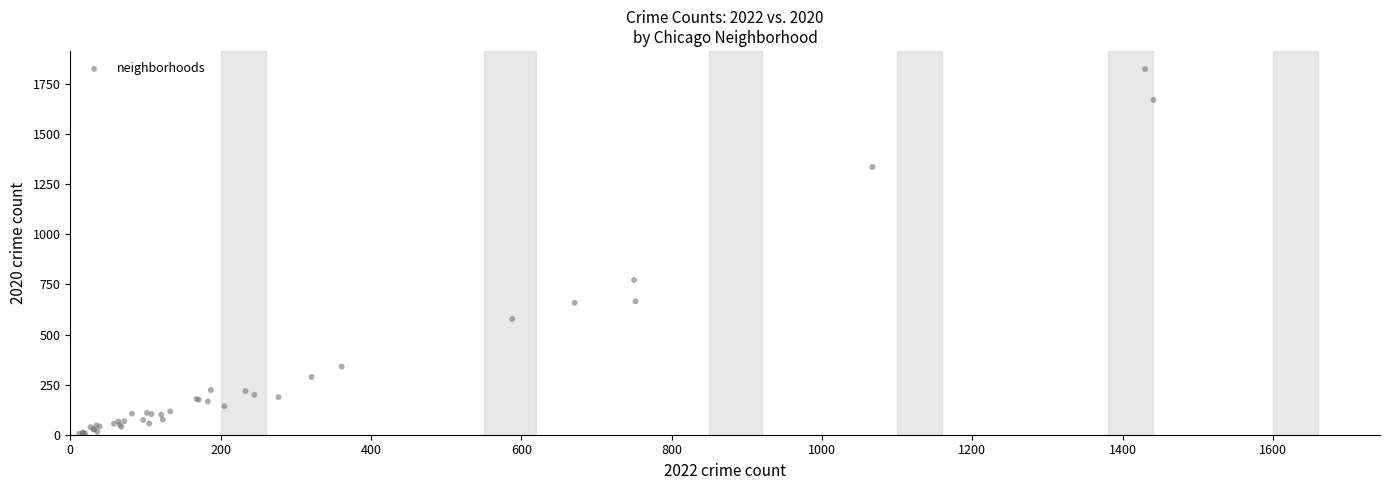

What Y value in the scatter plot is closest to 914?

772